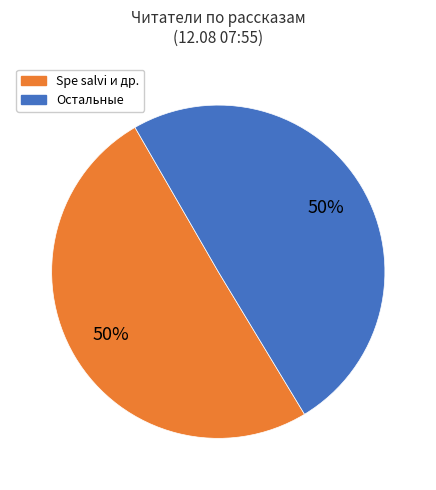

To the nearest percent, what is the average slice percentage?

50%